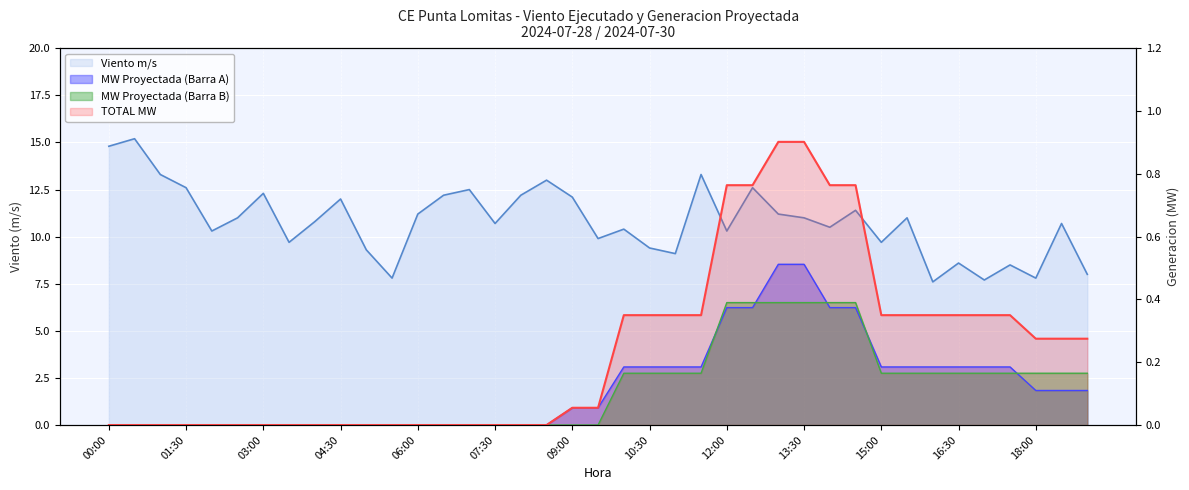

Between 14:30 and 10:30, which is larger?

14:30